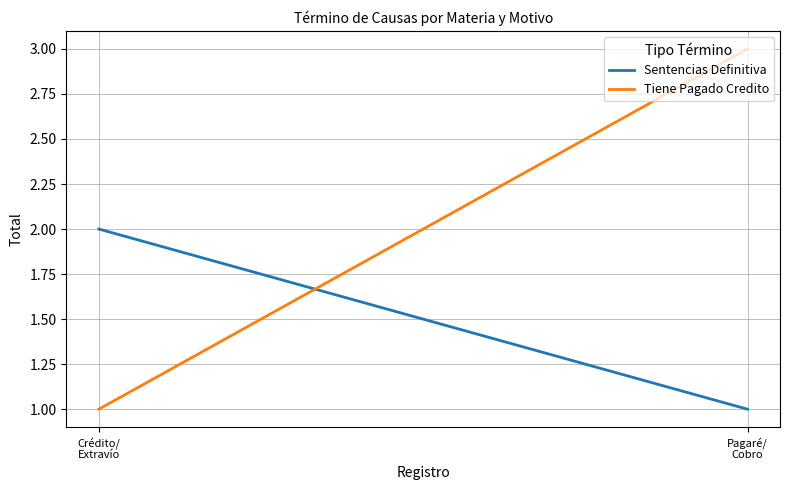

Which category has the lowest value across all series?

Pagaré/
Cobro